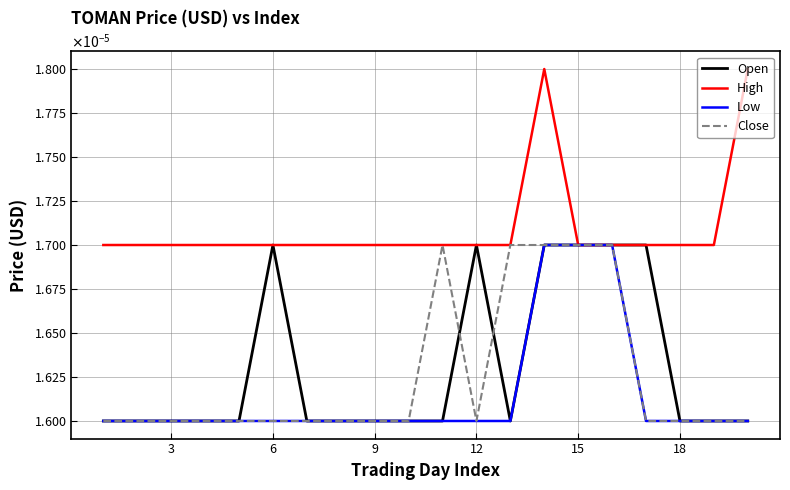

True or false: Low and High intersect in this chart.

False